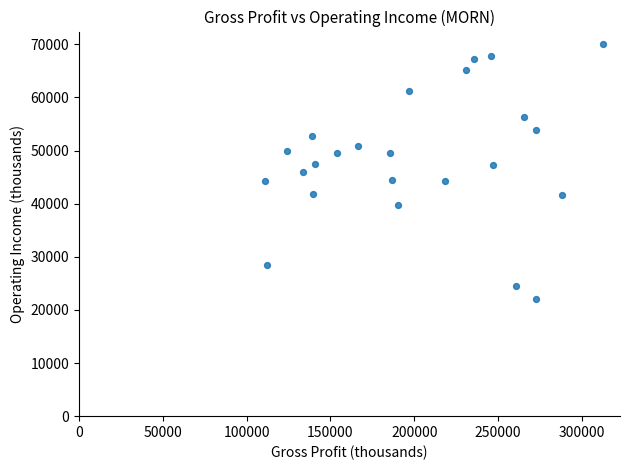

What is the range of X values (max minus min)?

201400